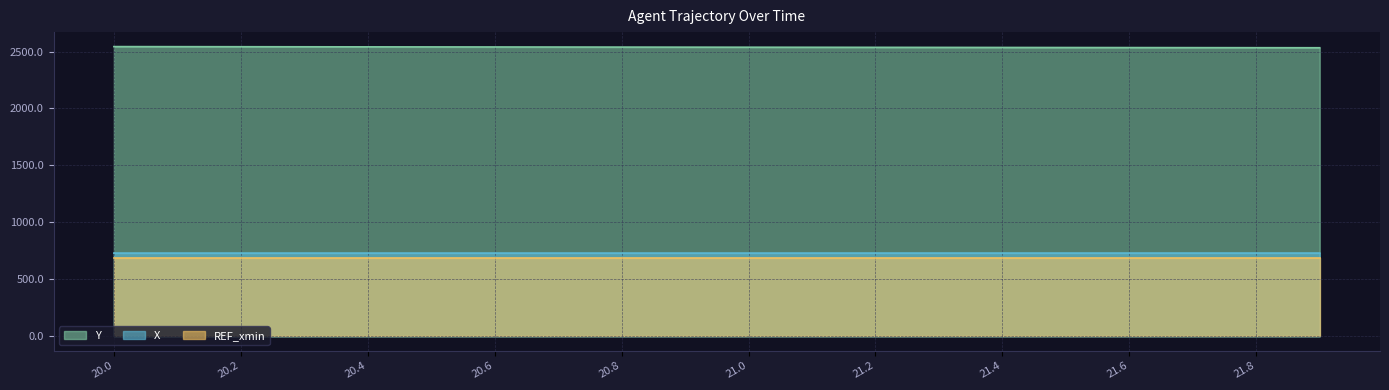

True or false: X and Y intersect in this chart.

False